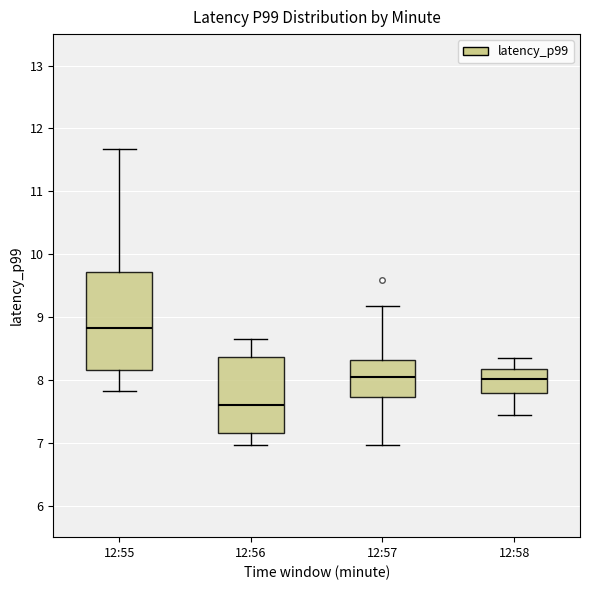

Comparing the boxes themselves (not the whiskers), which one is the tallest?

12:55